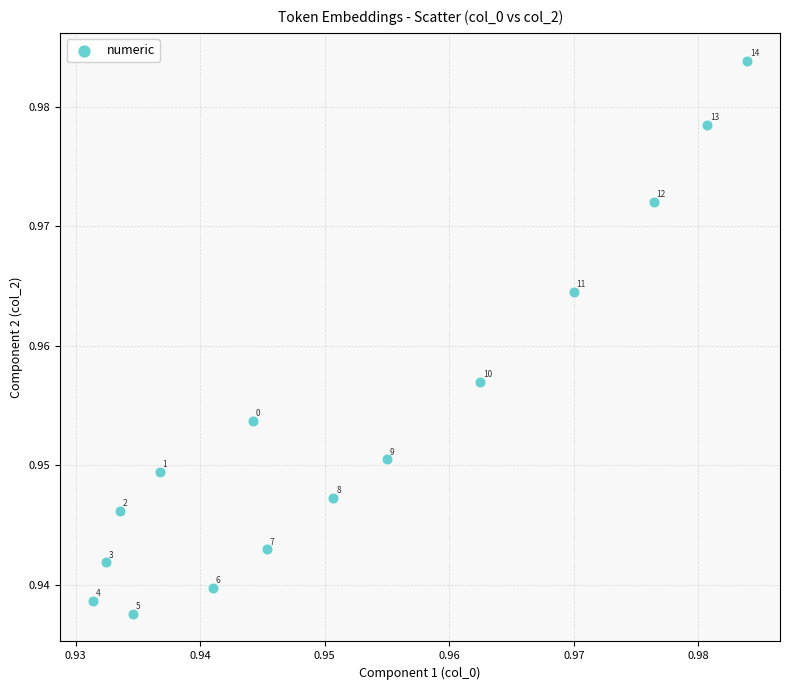

How many points are shown in the scatter plot?

15